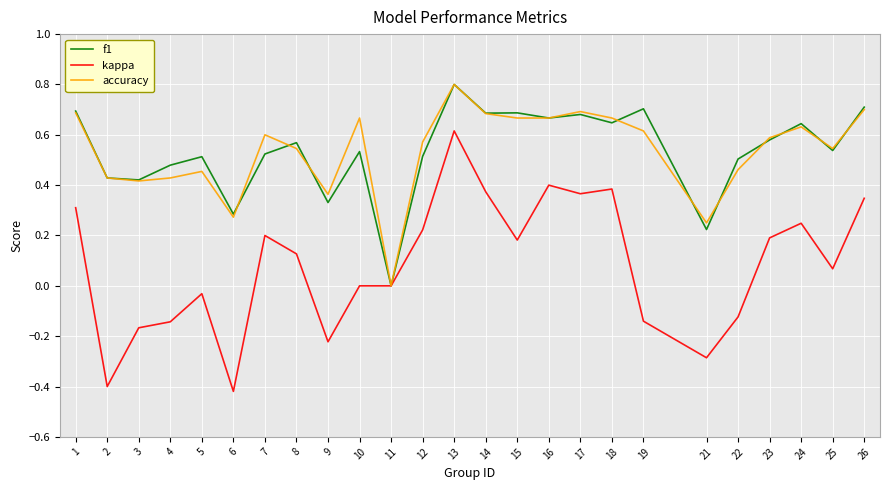

What are all the series names shown in the legend?

f1, kappa, accuracy